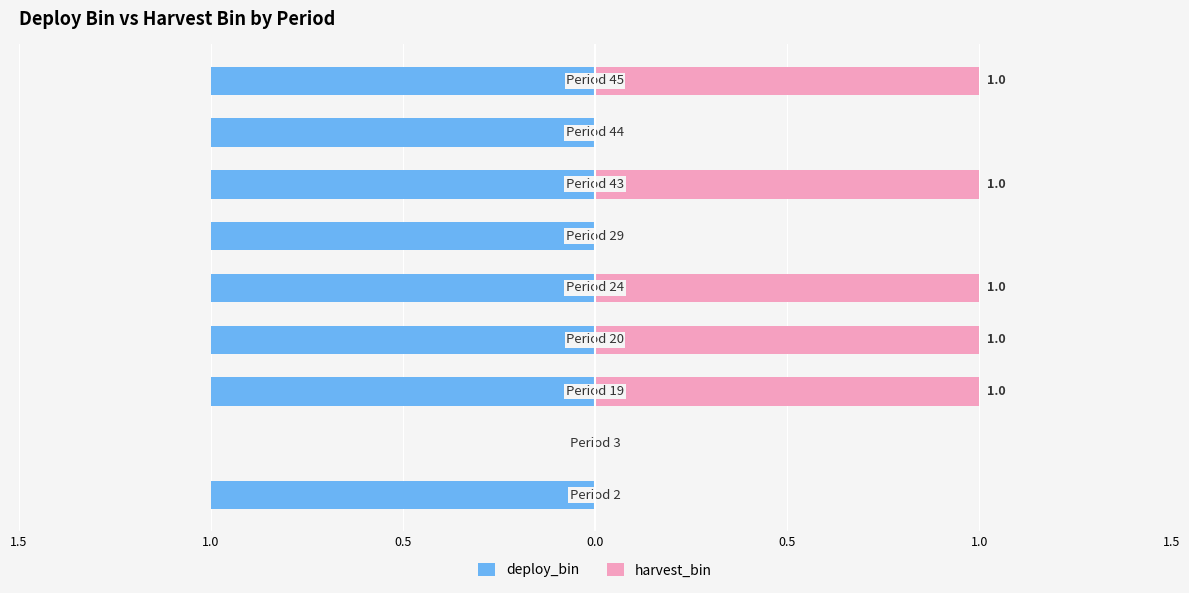

How many bars are there in each group?

2